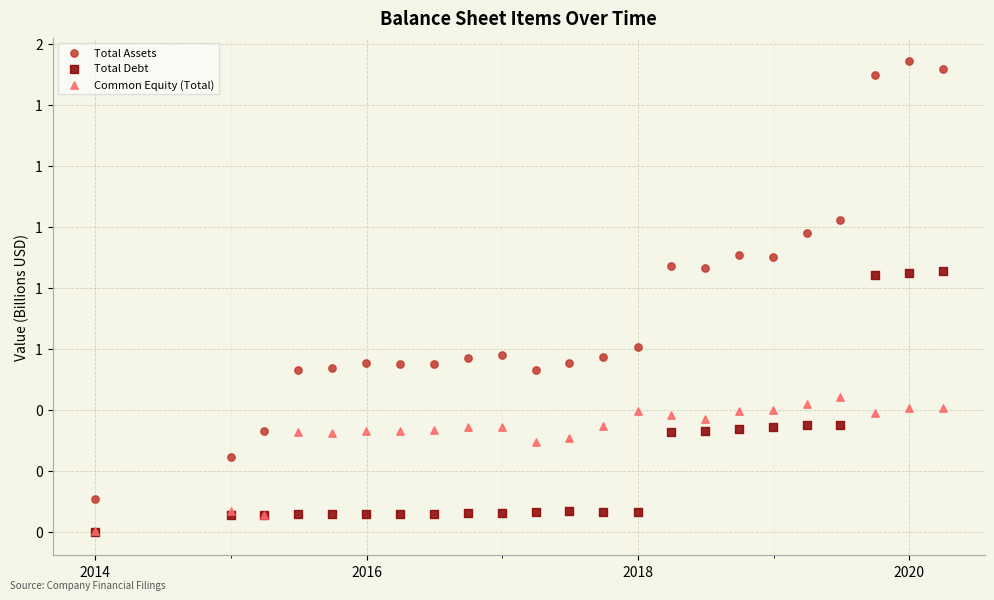

Which series contains the highest Y value?

Total Assets